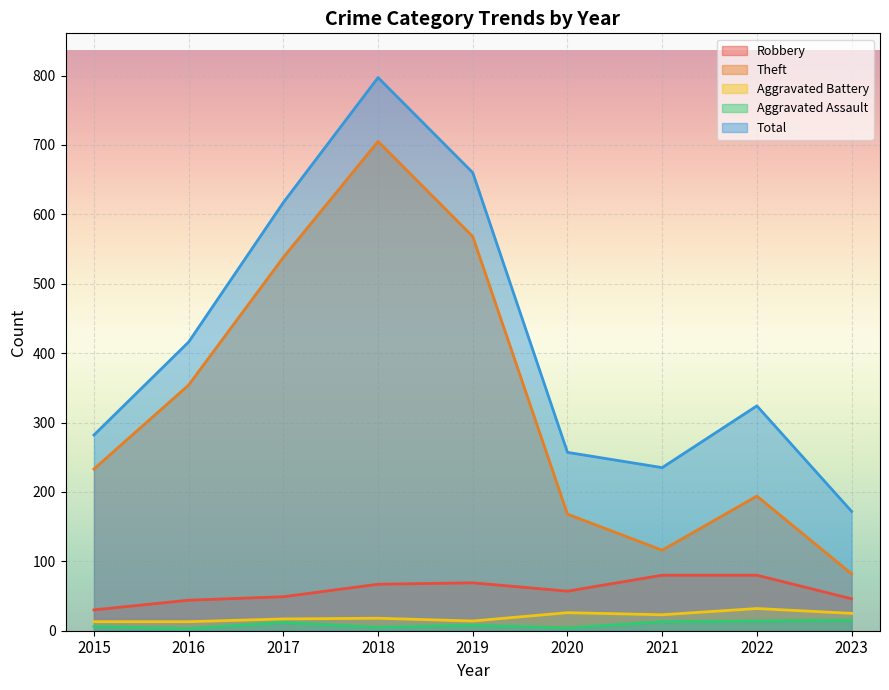

At which category is the sum across all series the highest?

2018